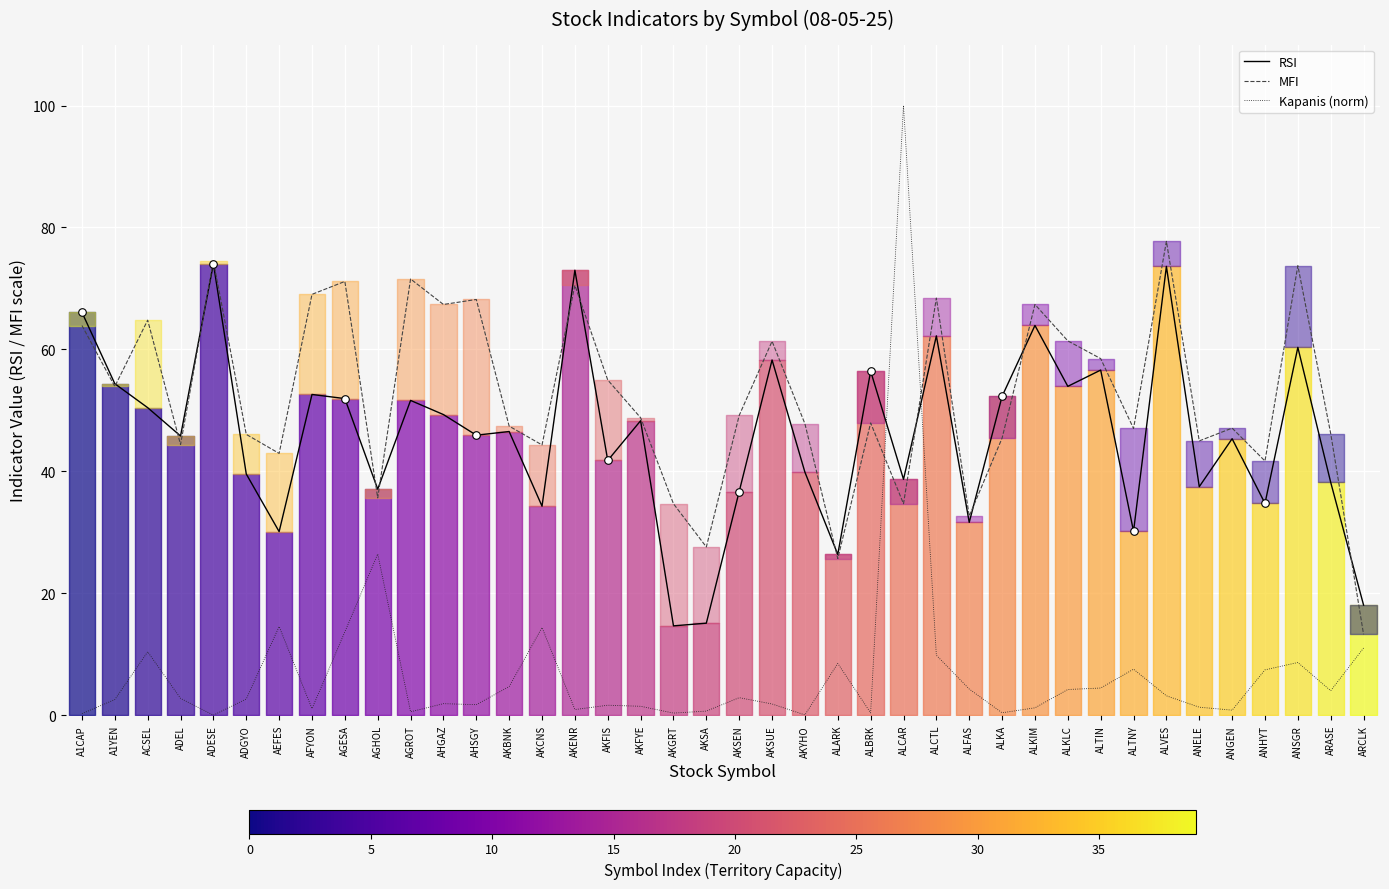

What are all the series names shown in the legend?

RSI, MFI, Kapanis (norm)